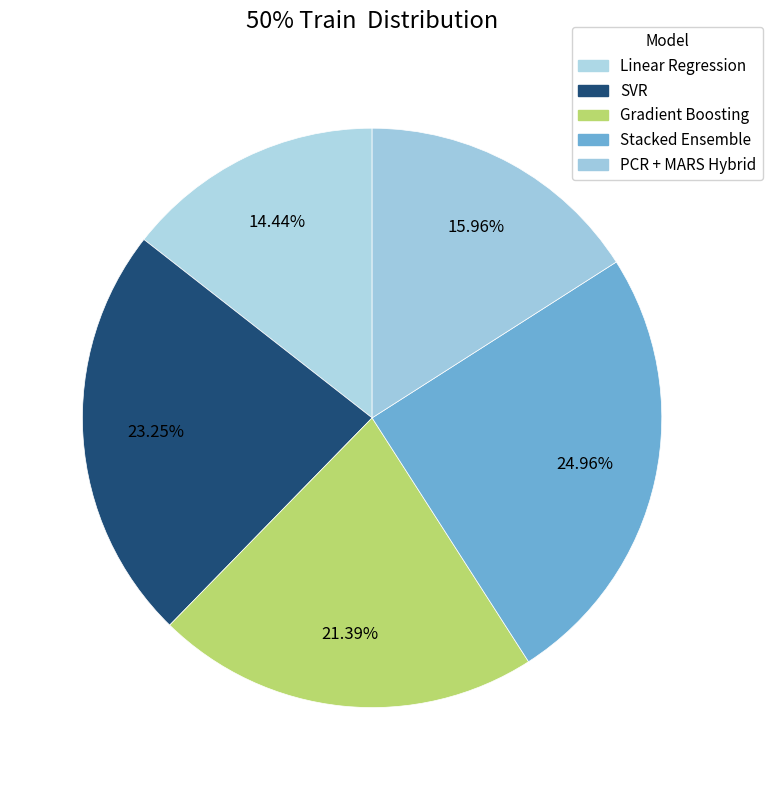

Which slice is the largest?

Stacked Ensemble